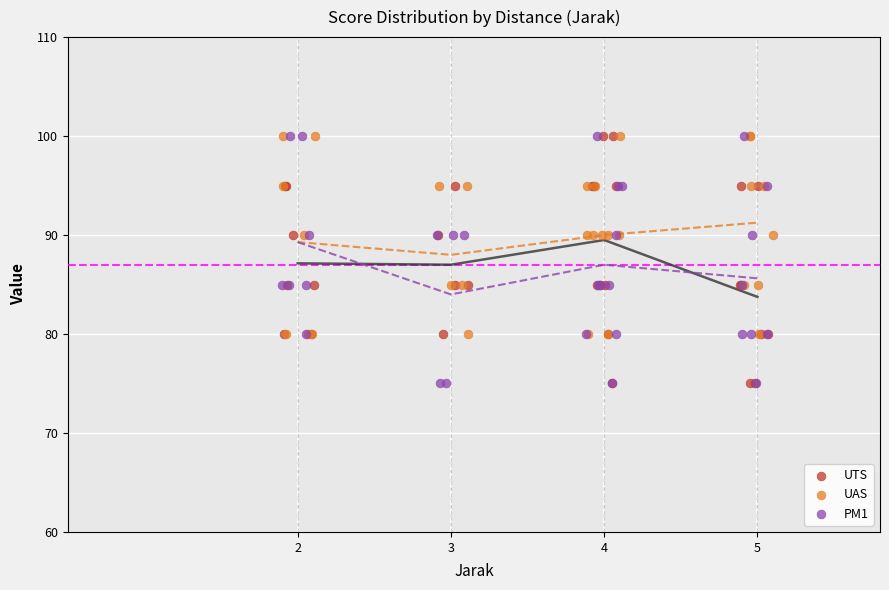

What are all the series names shown in the legend?

UTS, UAS, PM1